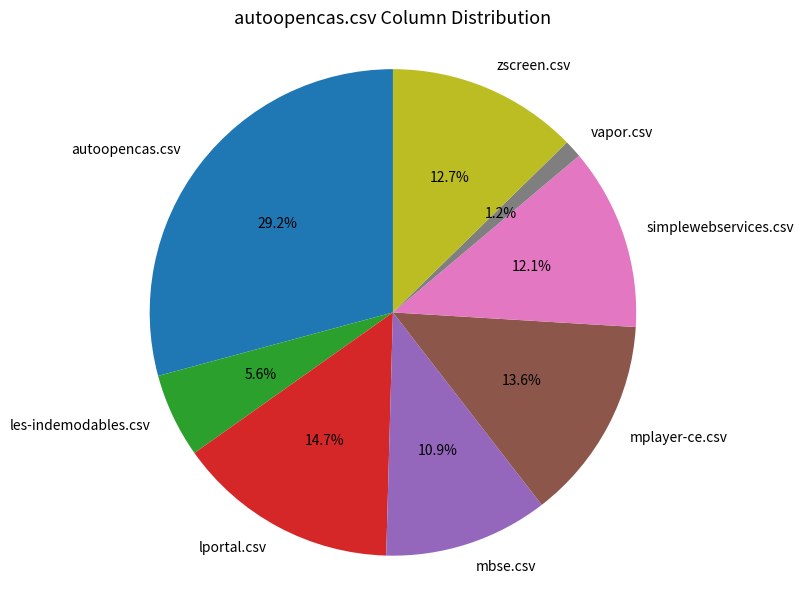

True or false: simplewebservices.csv accounts for 12% of the total.

True